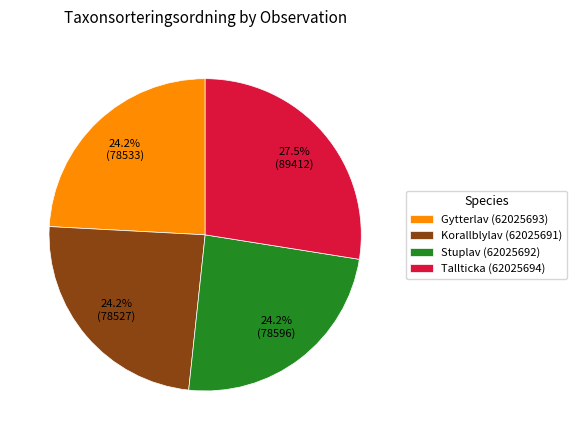

Do Gytterlav (62025693) and Stuplav (62025692) together represent more than half of the pie?

No